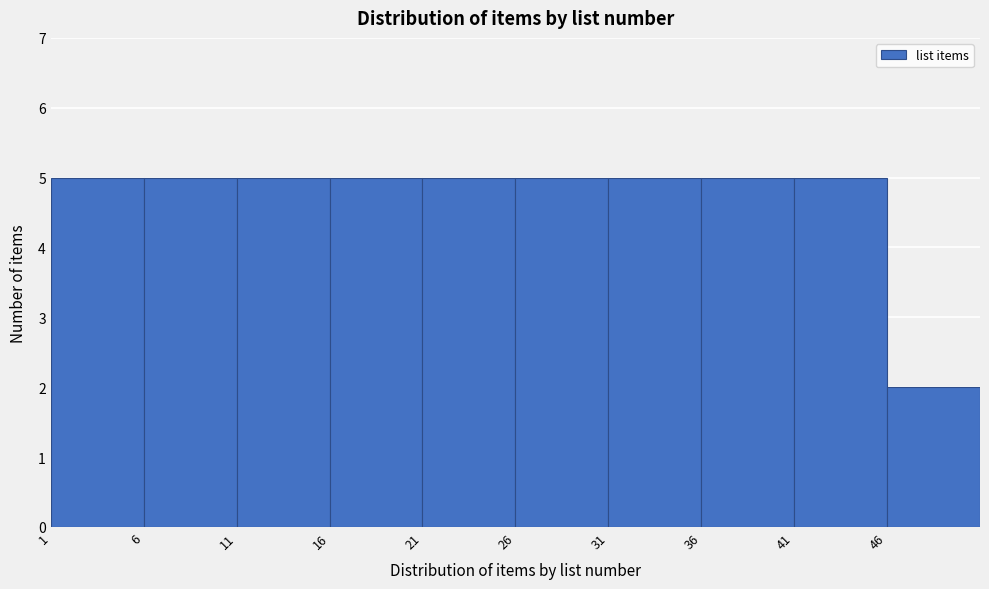

Reading left to right, list every bar in this chart as the range it spans on the x-axis followed by its height. The values are not printed on the chart, so give them approximately, as read against the axis.

1 to 6: 5
6 to 11: 5
11 to 16: 5
16 to 21: 5
21 to 26: 5
26 to 31: 5
31 to 36: 5
36 to 41: 5
41 to 46: 5
46 to 51: 2